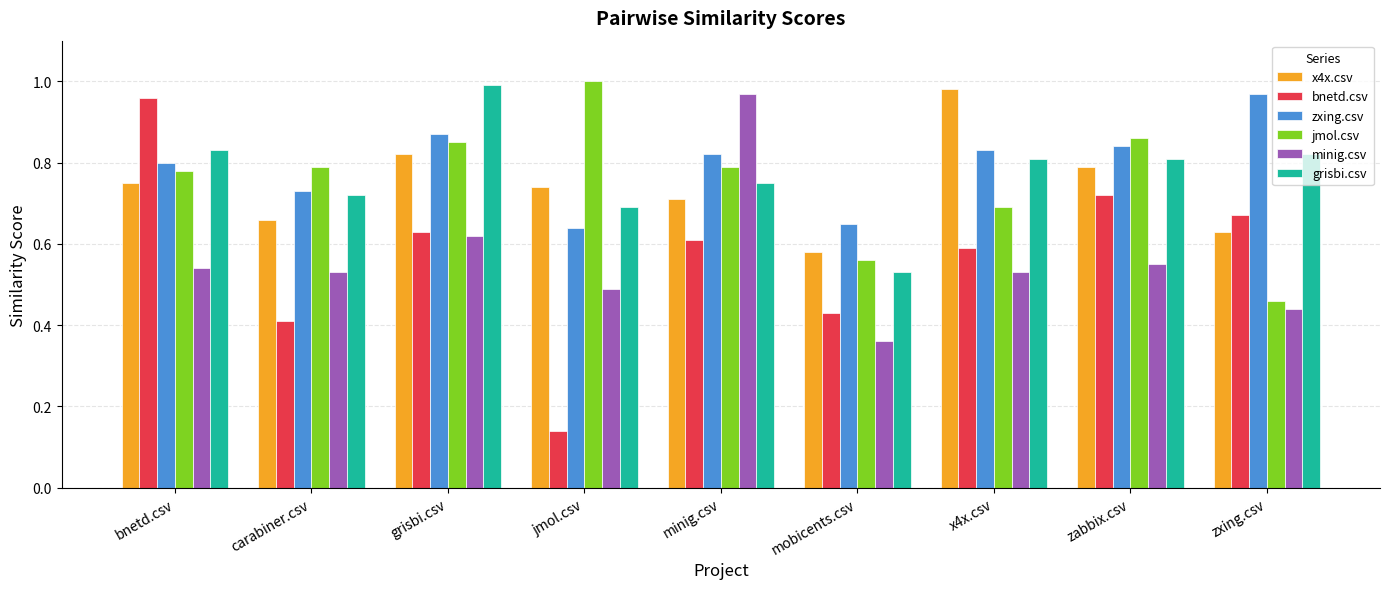

At how many categories does at least one series exceed 0?

9